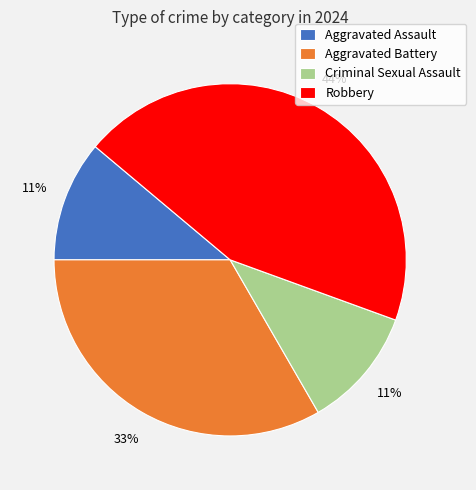

Approximately how many times larger is the value at Aggravated Battery compared to Aggravated Assault?

3.0